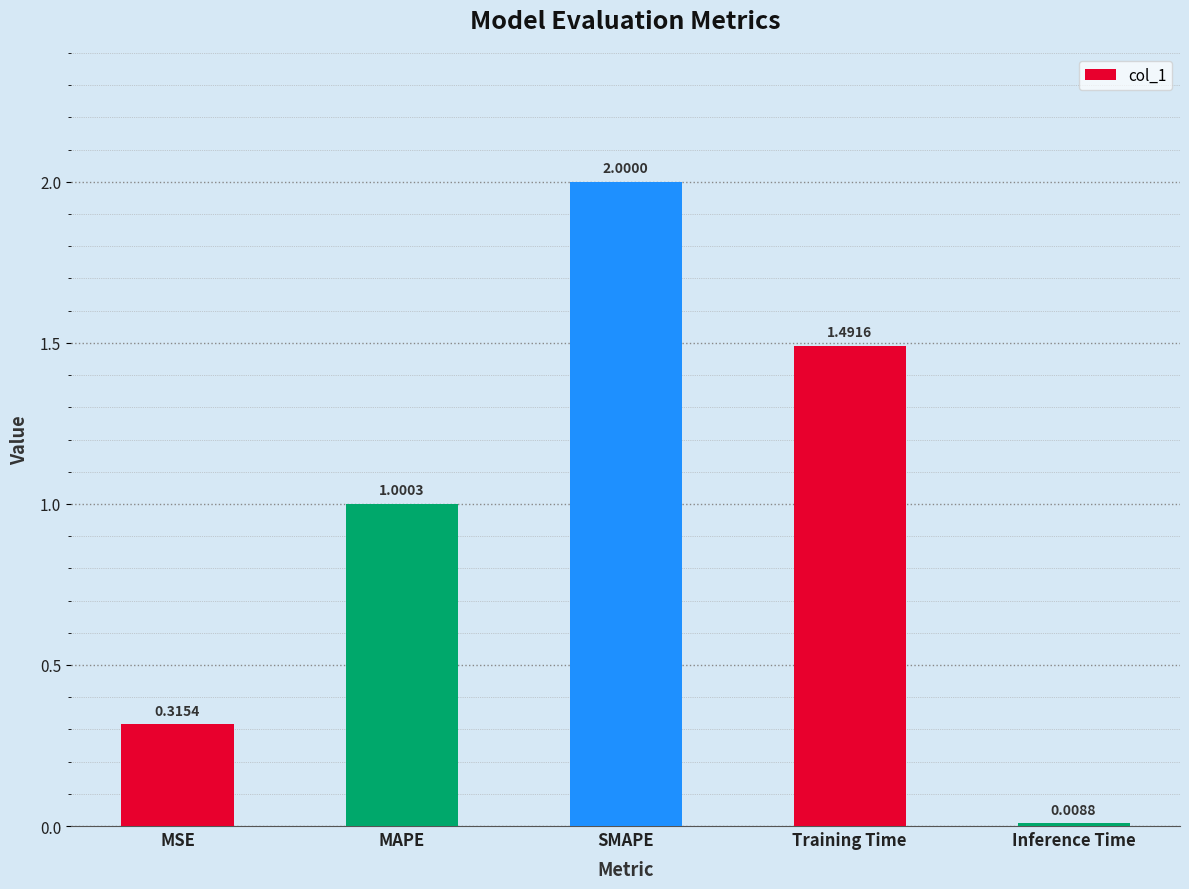

Where does the data first go above 1?

MAPE